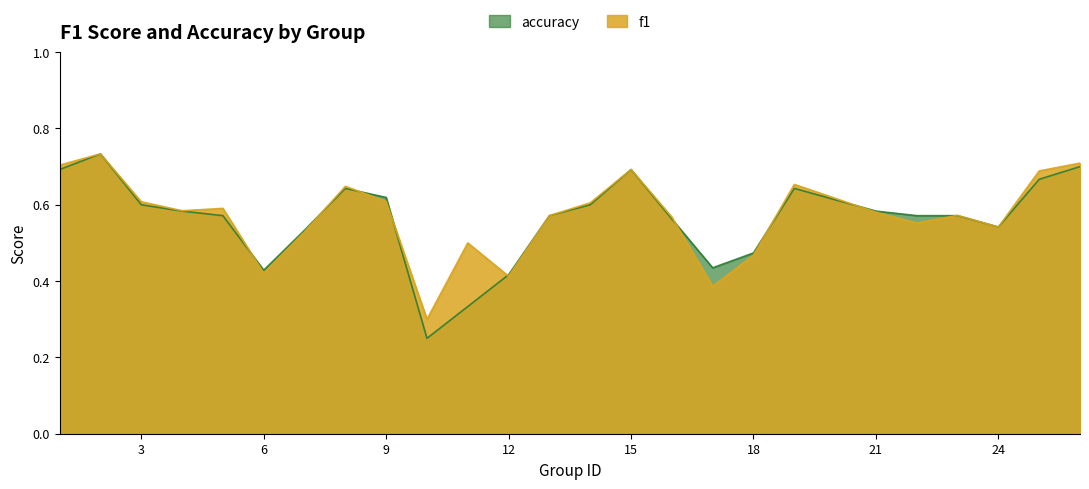

After their last crossing, which series has the higher values: accuracy or f1?

f1